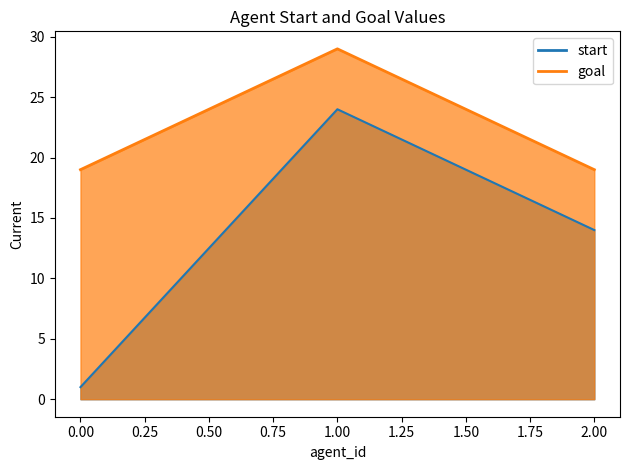

How many data points in start are less than 14?

1